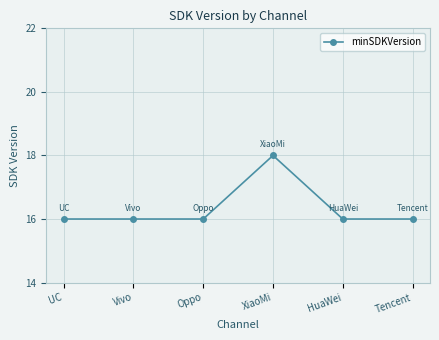

The chart shows a value of 24 at UC. True or false?

False